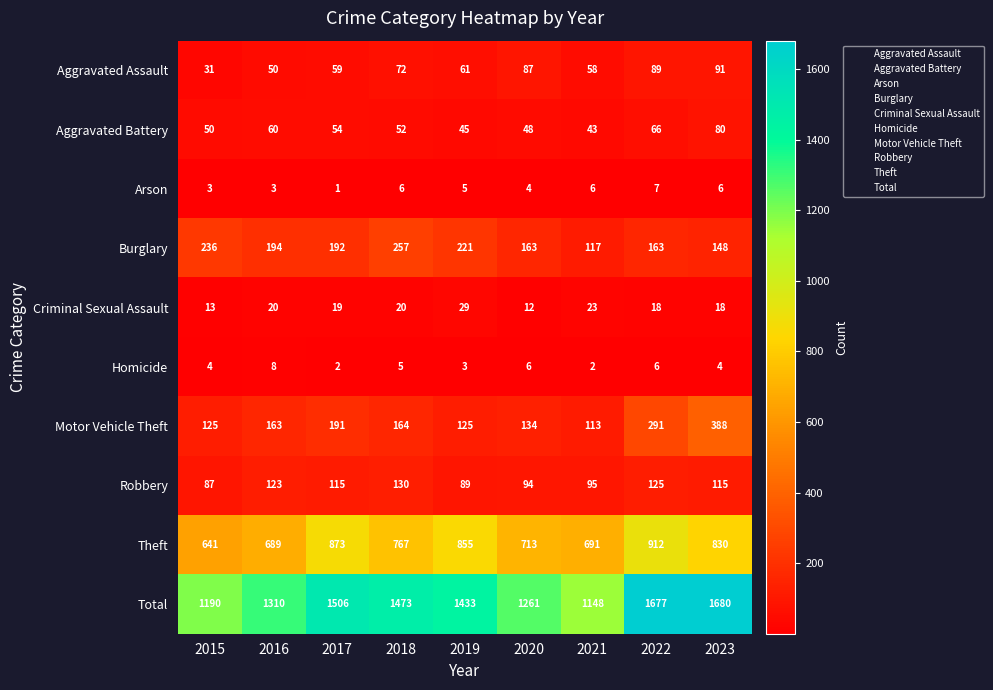

Rank the series by their maximum value, from lowest to highest.

Arson, Homicide, Criminal Sexual Assault, Aggravated Battery, Aggravated Assault, Robbery, Burglary, Motor Vehicle Theft, Theft, Total